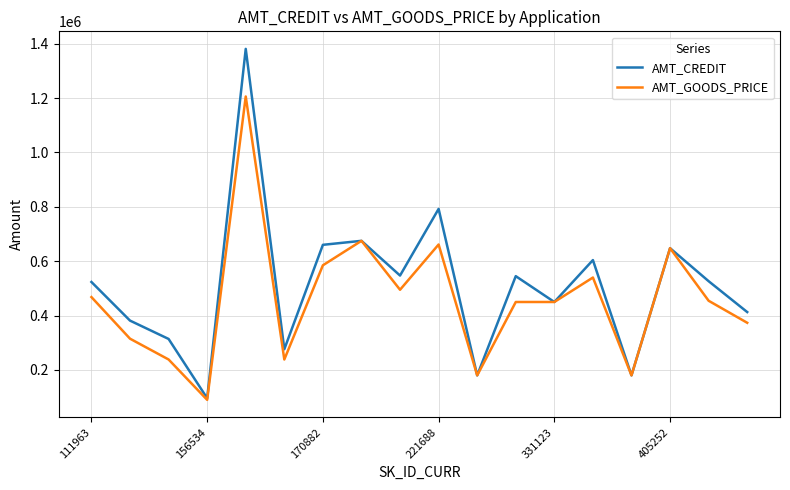

What are all the series names shown in the legend?

AMT_CREDIT, AMT_GOODS_PRICE